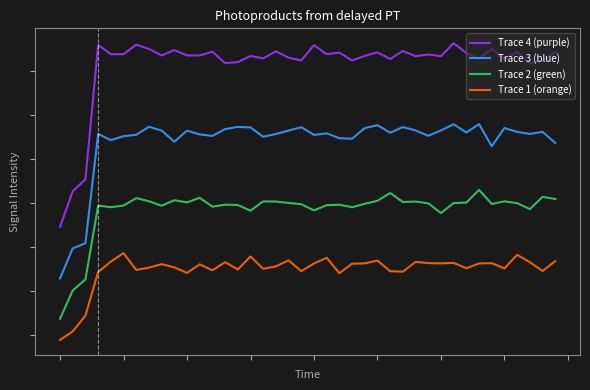

What is the maximum value for Trace 3 (blue)?

1.2